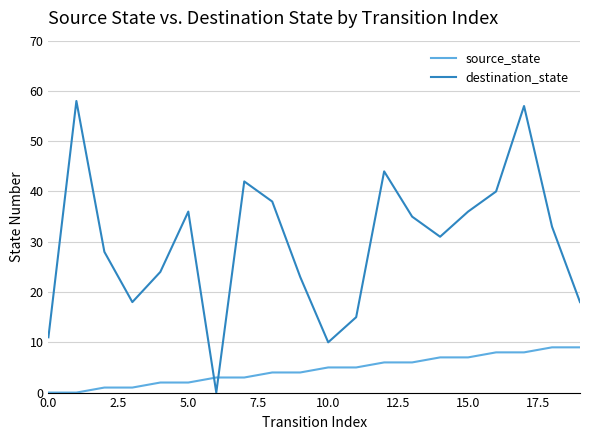

True or false: destination_state and source_state intersect in this chart.

True